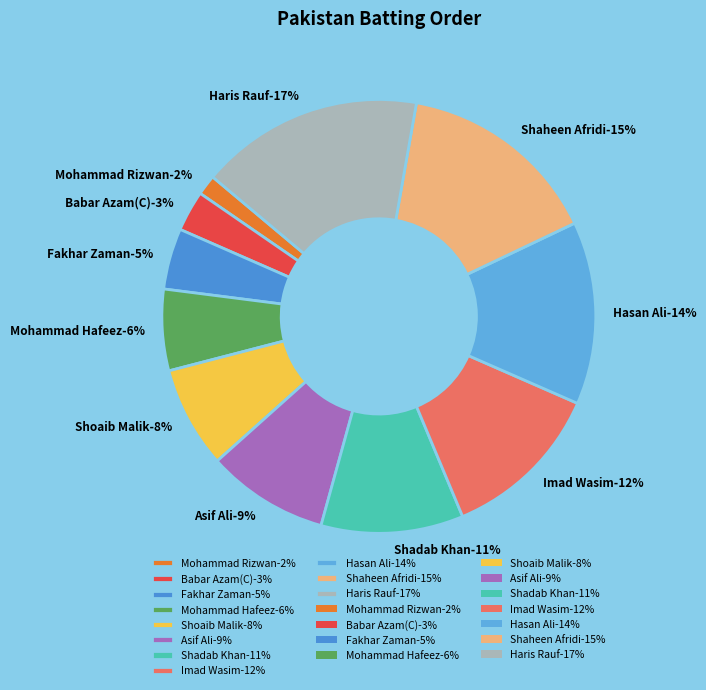

To the nearest percent, what is the average slice percentage?

9%